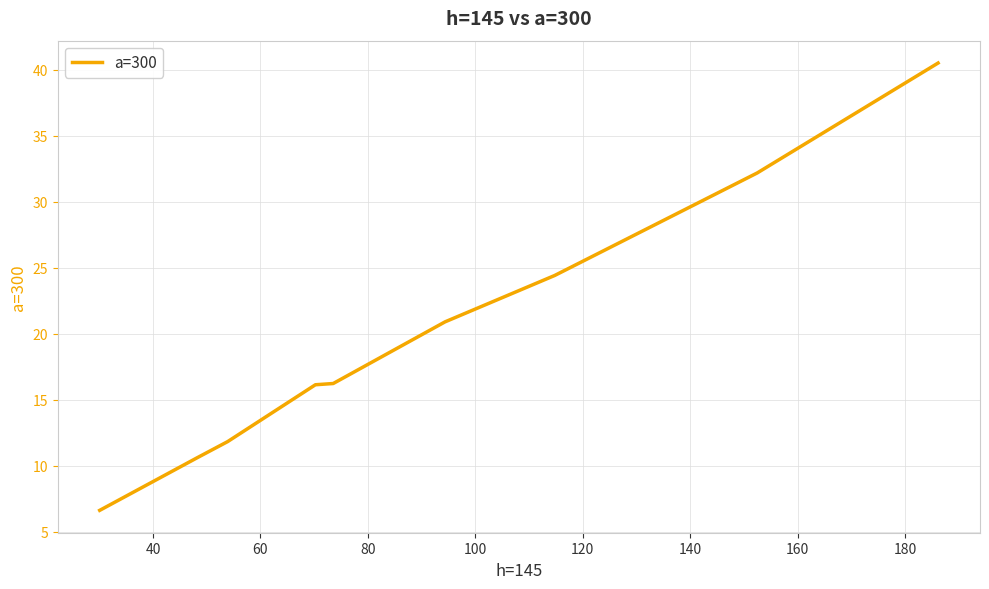

What is the maximum value shown in the chart?

40.5